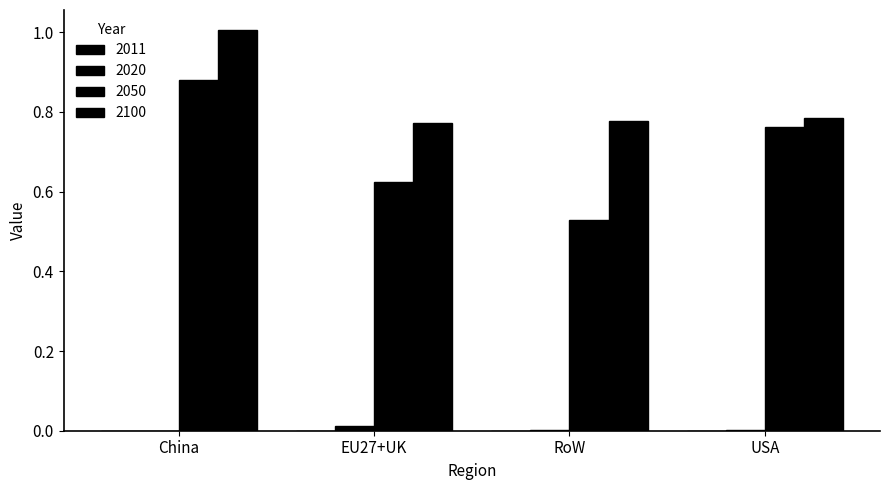

How many 2050 values are between 0 and 1?

4